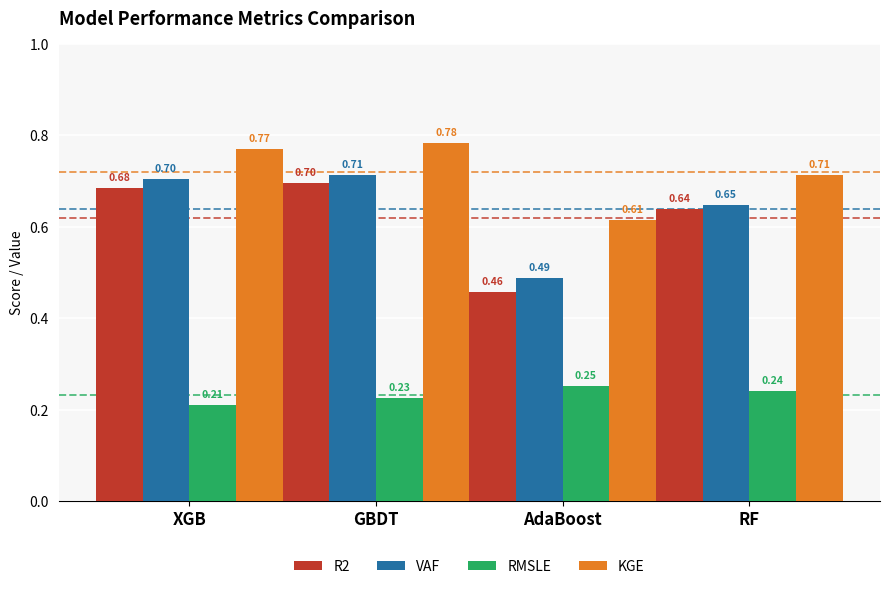

Which series has the largest range (max minus min)?

R2